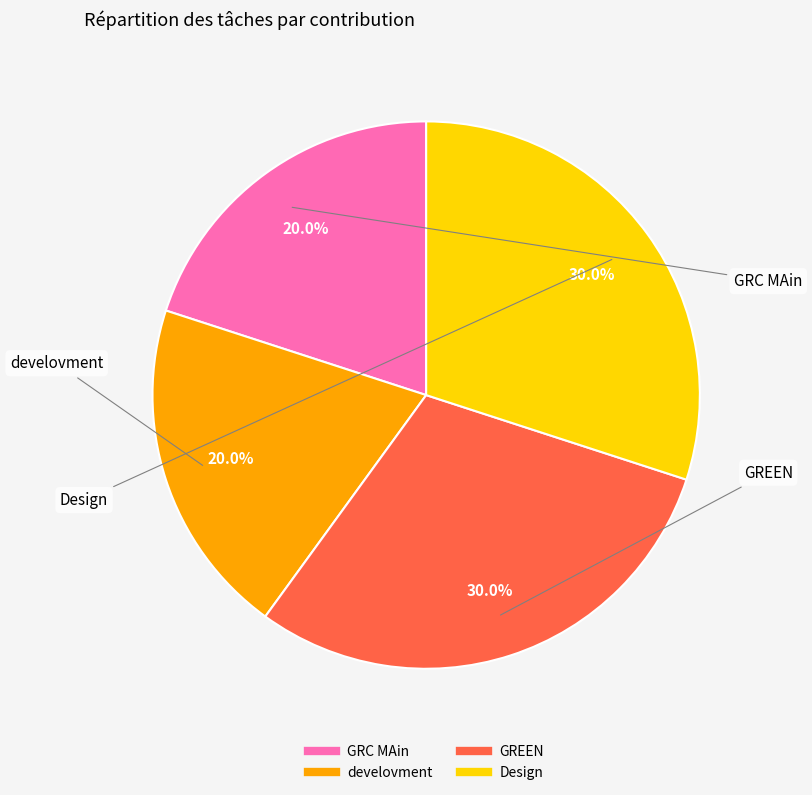

Between GRC MAin and Design, which is larger?

Design